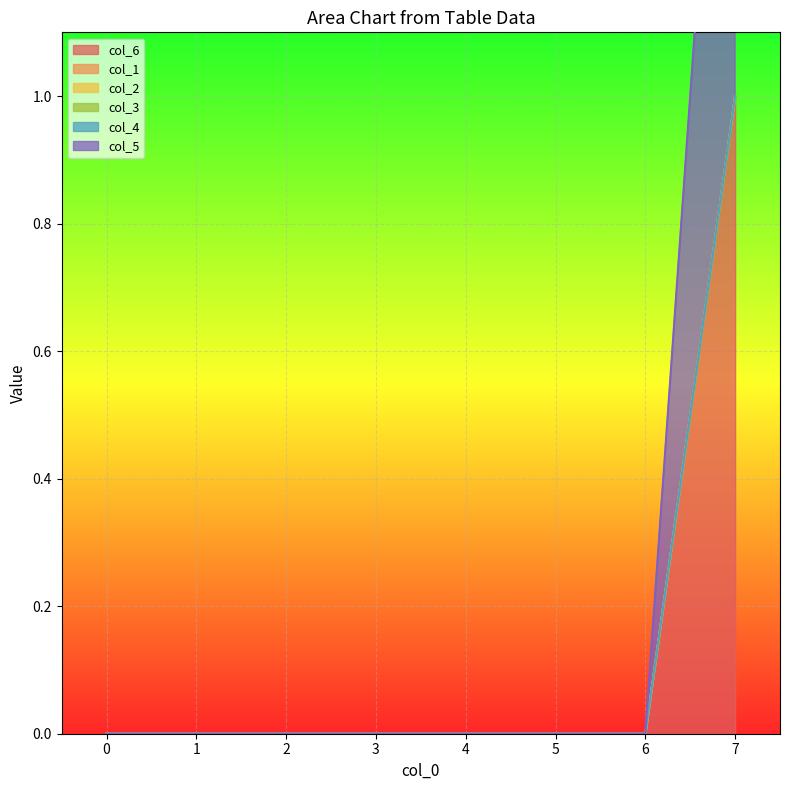

What is the maximum value for col_5?

1